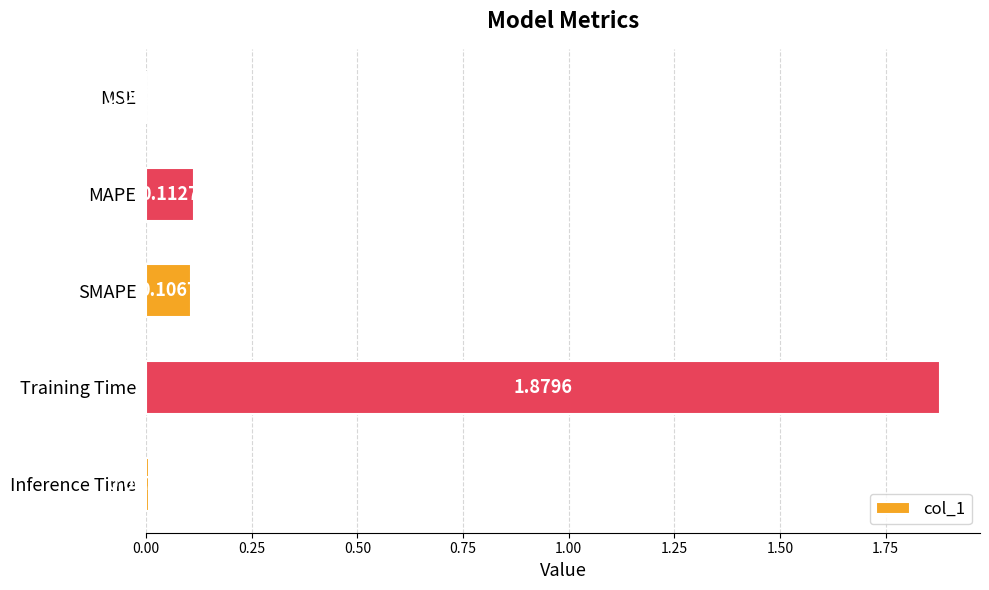

Which category has the highest value across all series?

Training Time